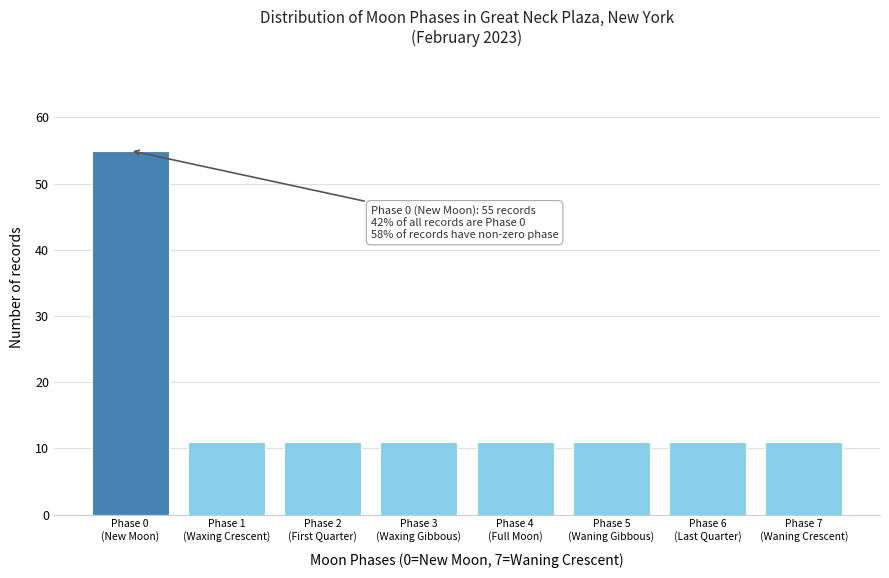

Reading left to right, what are all the values shown in this chart?

55	11	11	11	11	11	11	11